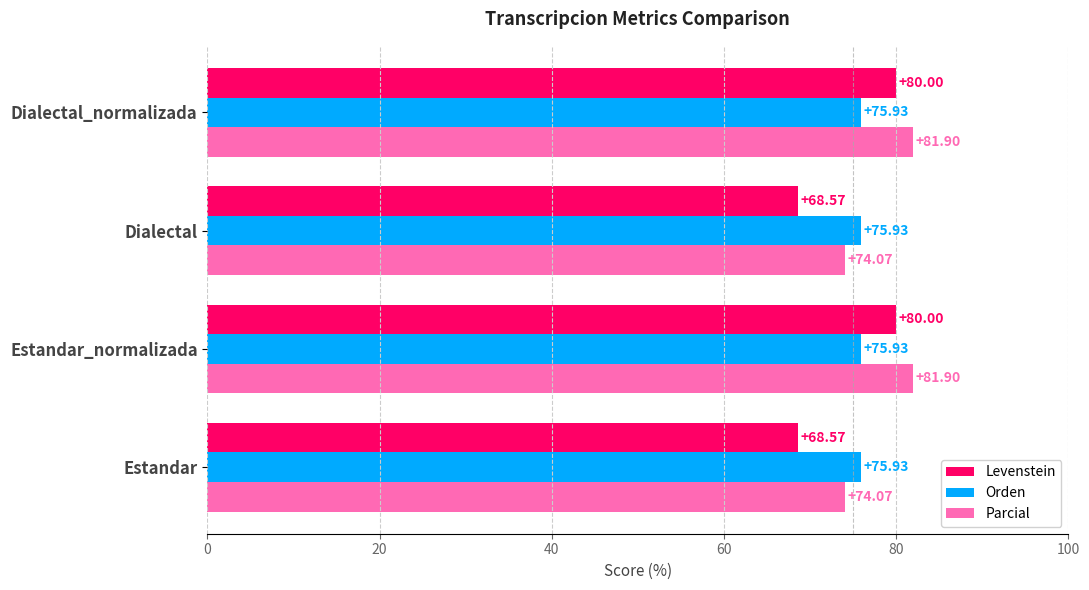

At how many categories does at least one series exceed 72?

4